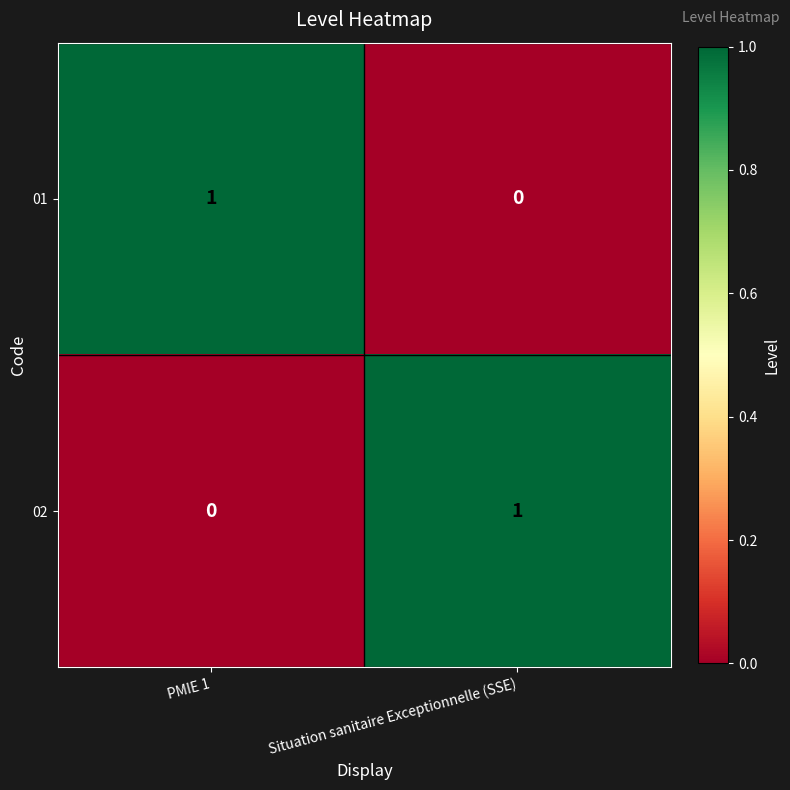

Rank the series at PMIE 1 from lowest to highest value.

02, 01